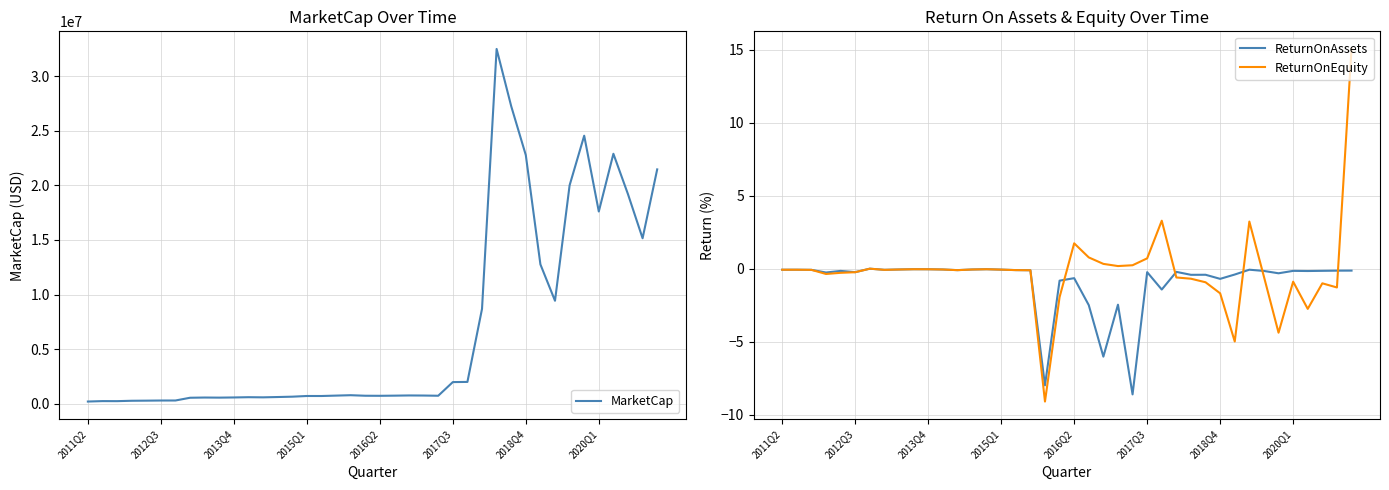

The value of ReturnOnAssets at 32 is -0.1. True or false?

False